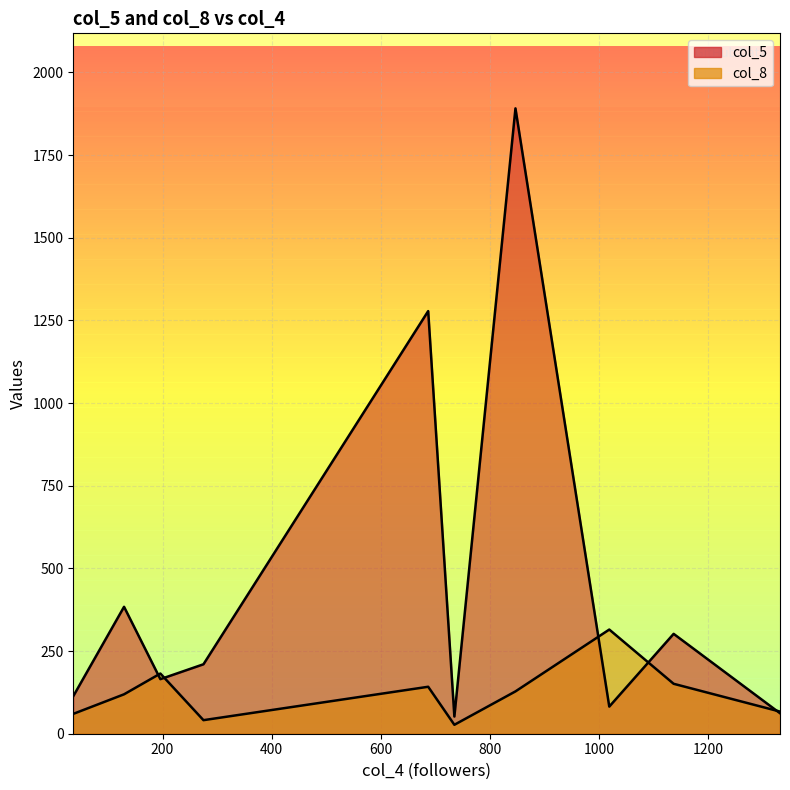

What are all the series names shown in the legend?

col_5, col_8